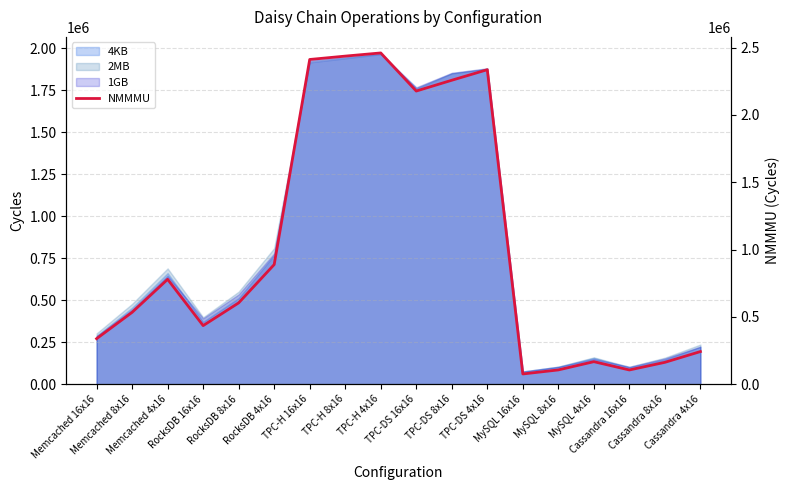

Rank the categories by value from lowest to highest.

MySQL 16x16, Cassandra 16x16, MySQL 8x16, Cassandra 8x16, MySQL 4x16, Cassandra 4x16, Memcached 16x16, RocksDB 16x16, Memcached 8x16, RocksDB 8x16, Memcached 4x16, RocksDB 4x16, TPC-DS 16x16, TPC-DS 8x16, TPC-DS 4x16, TPC-H 16x16, TPC-H 8x16, TPC-H 4x16